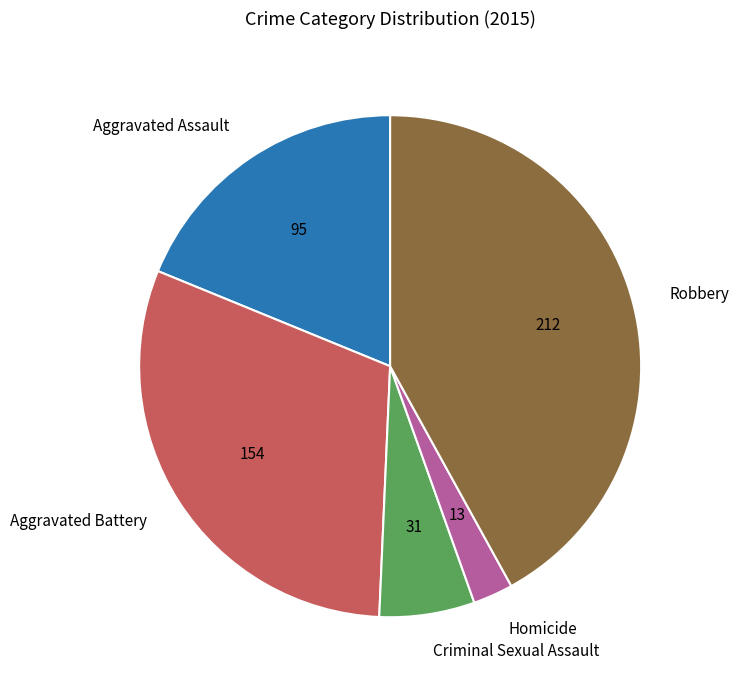

Count the number of slices in the pie.

5